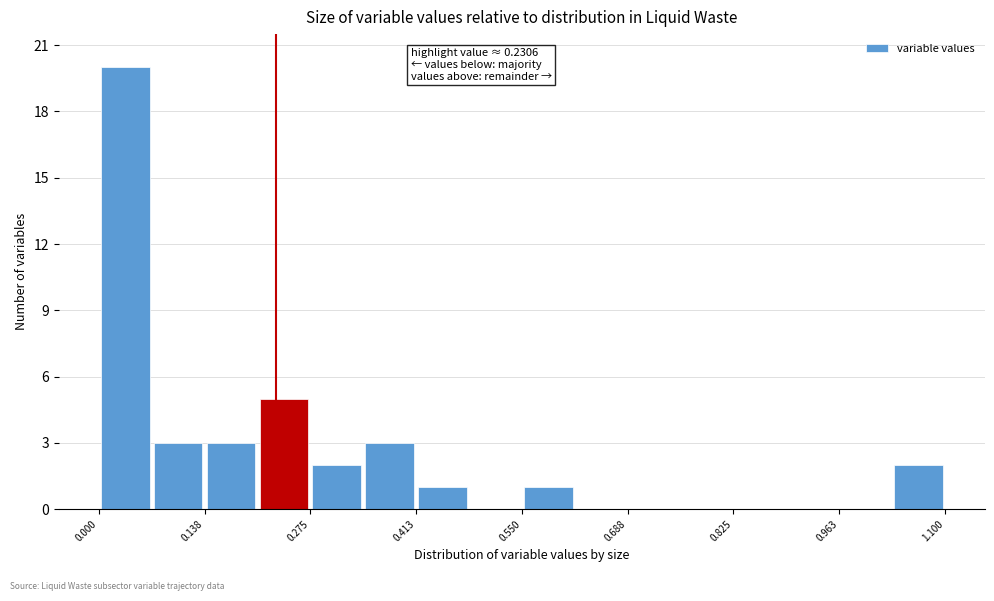

Read against the x-axis, roughly where is the centre of the tallest bar?

0.04